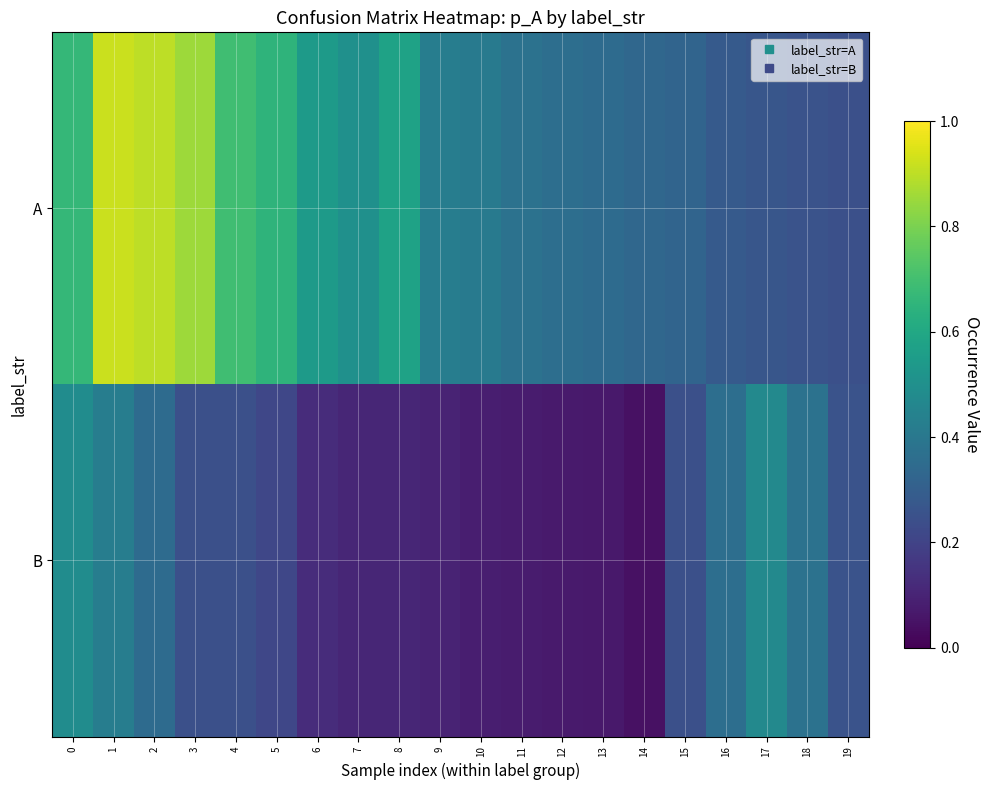

Which series changed the most between 1 and 5?

A